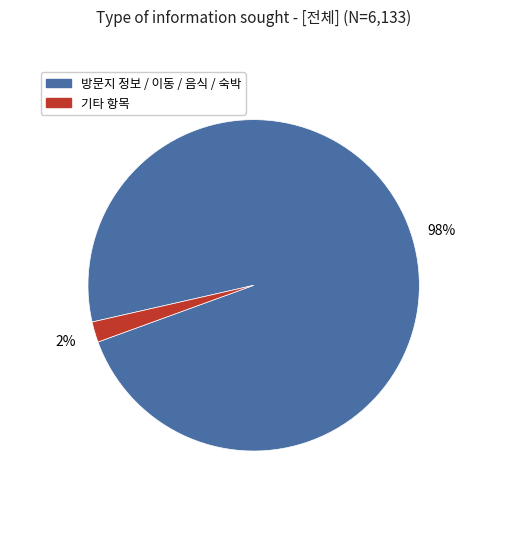

Does any single category account for the majority?

Yes